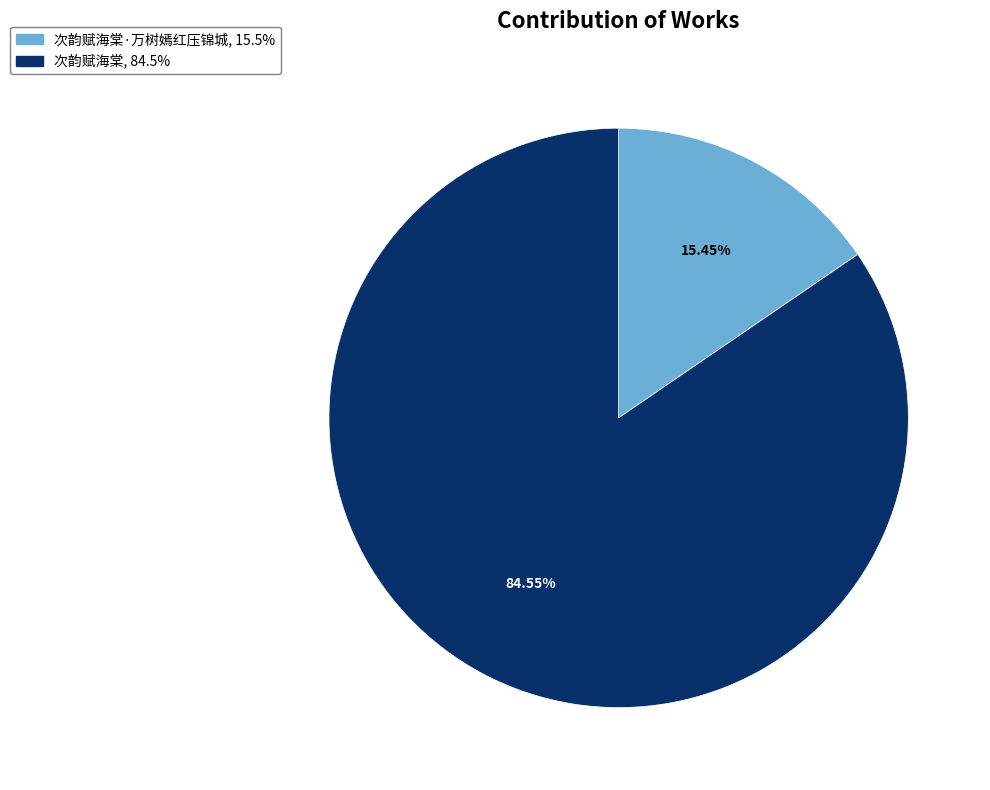

Is there a majority slice in this chart?

Yes